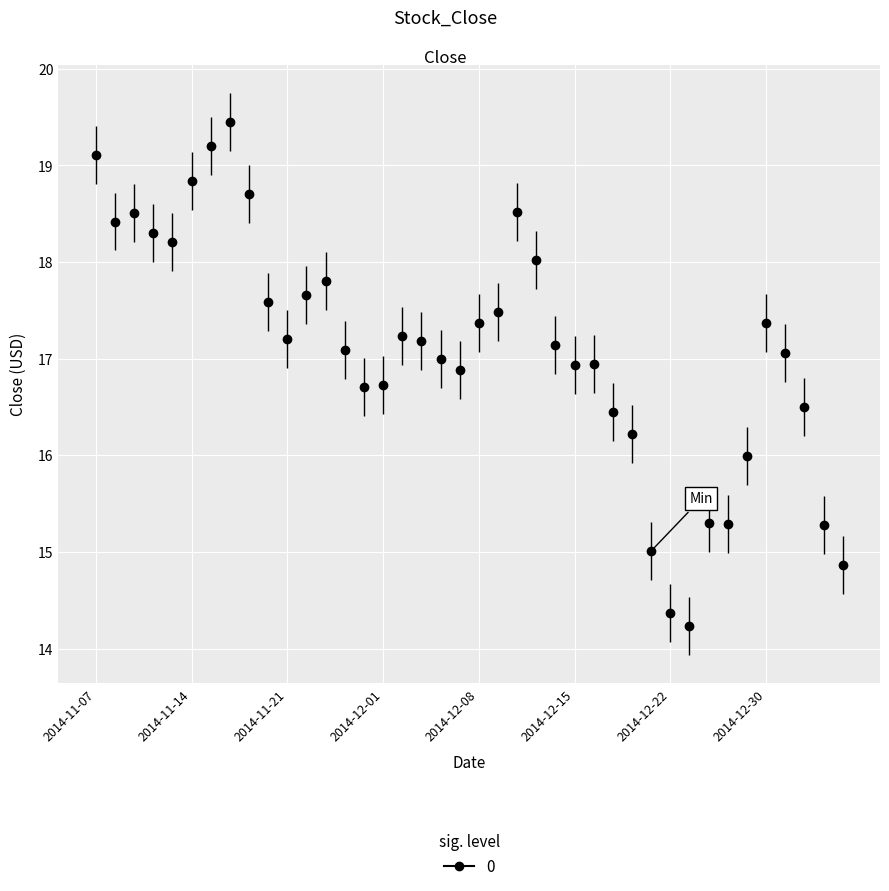

True or false: the data has more than 1 interior local peaks.

True